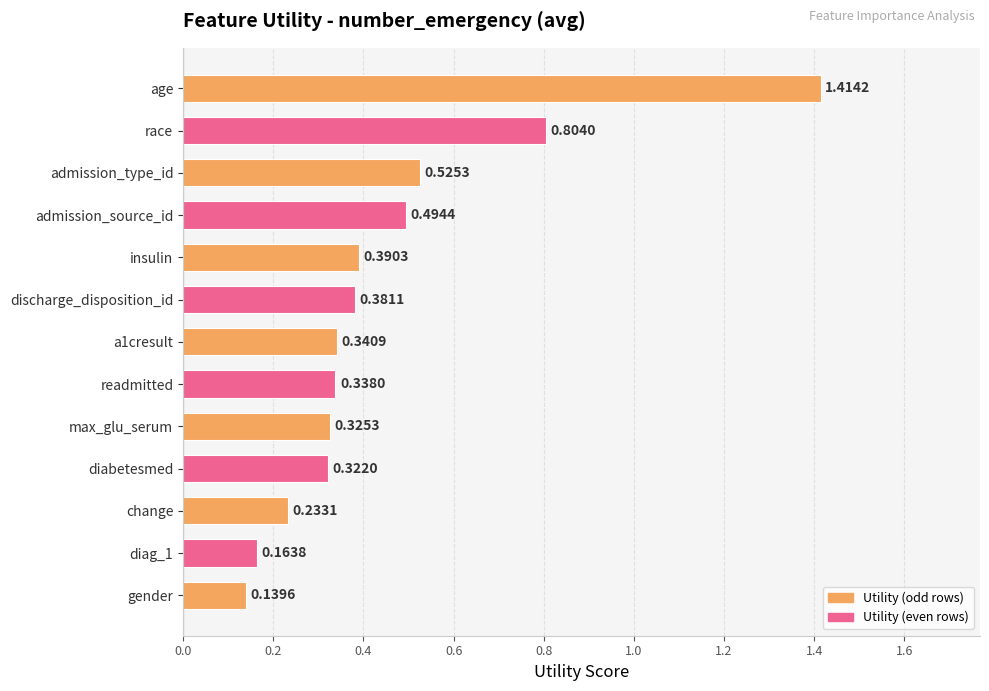

Between race and admission_type_id, which is larger?

race